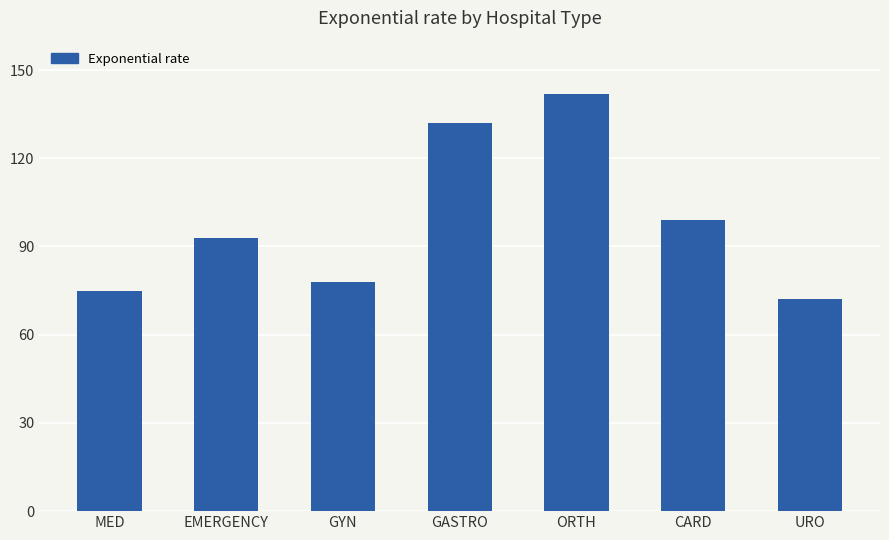

Where is the data nearest to the value 107?

CARD